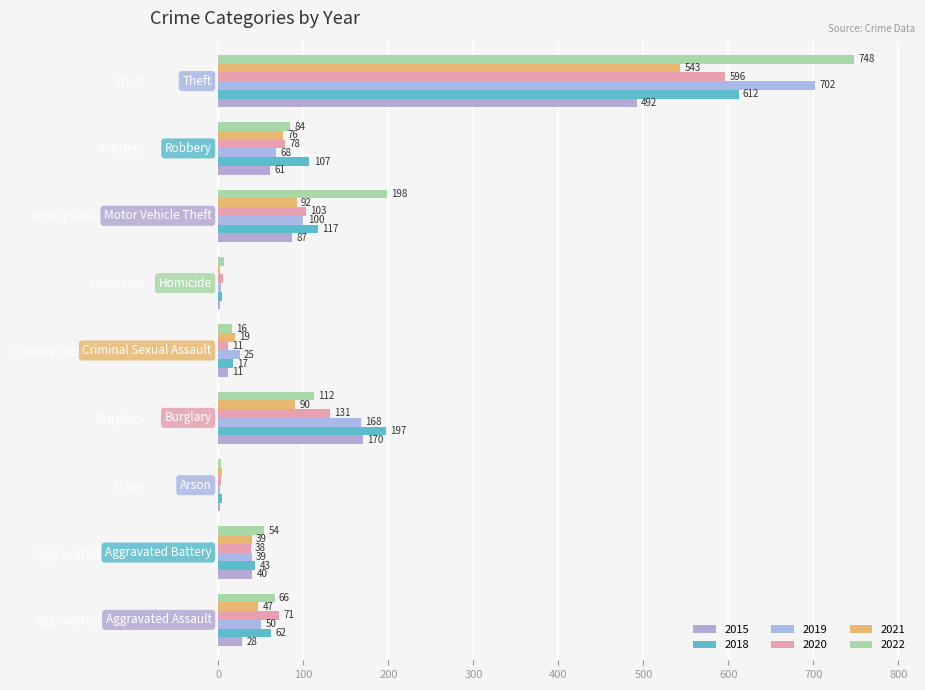

What is the spread (max minus min) of values at Burglary?

107